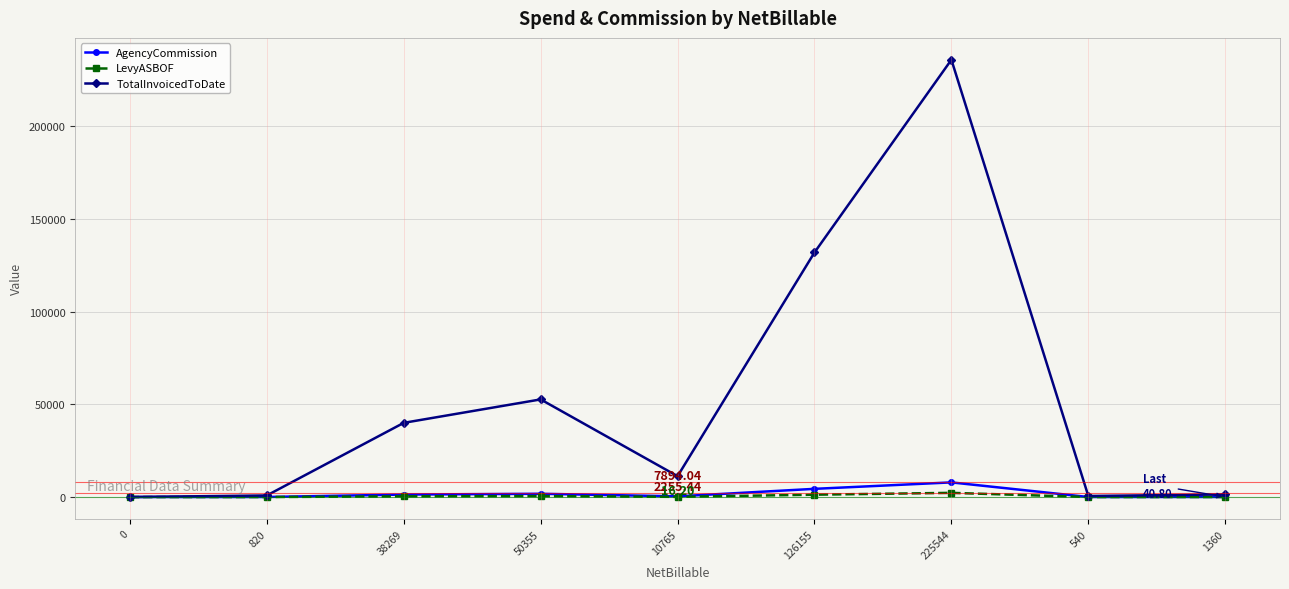

What are all the series names shown in the legend?

AgencyCommission, LevyASBOF, TotalInvoicedToDate